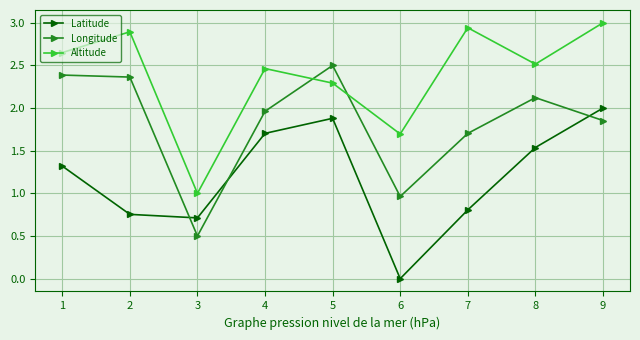

What is the spread (max minus min) of values at 6?

1.7